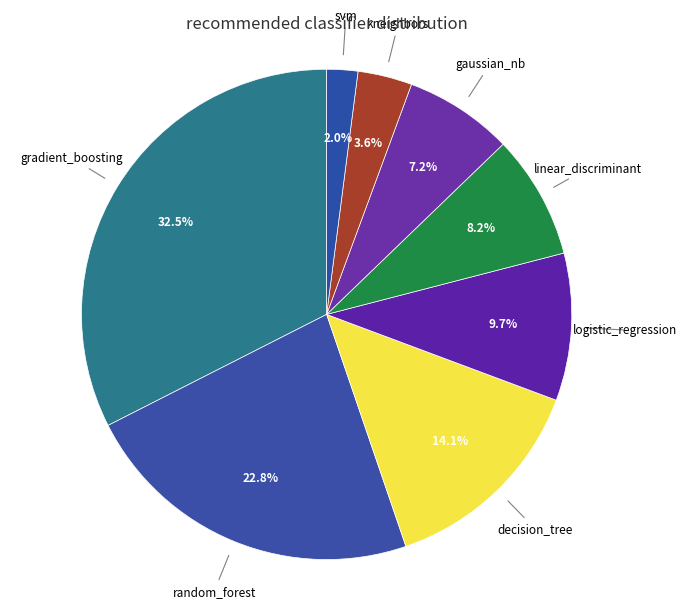

Which category has the biggest portion of the pie?

gradient_boosting